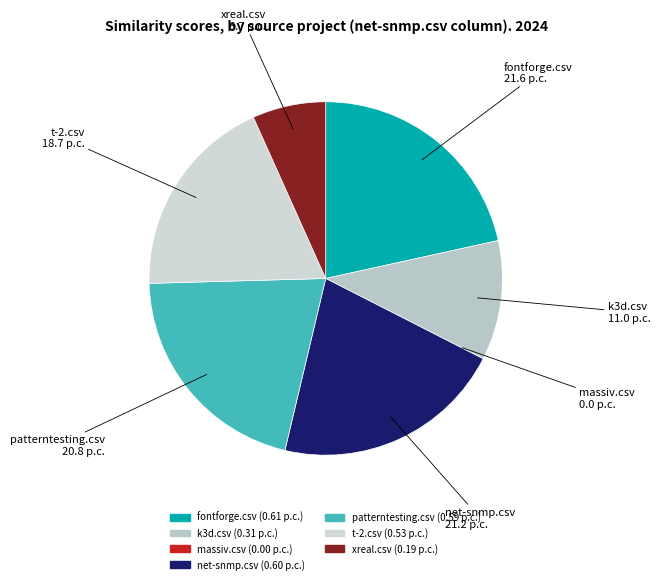

Is there a majority slice in this chart?

No